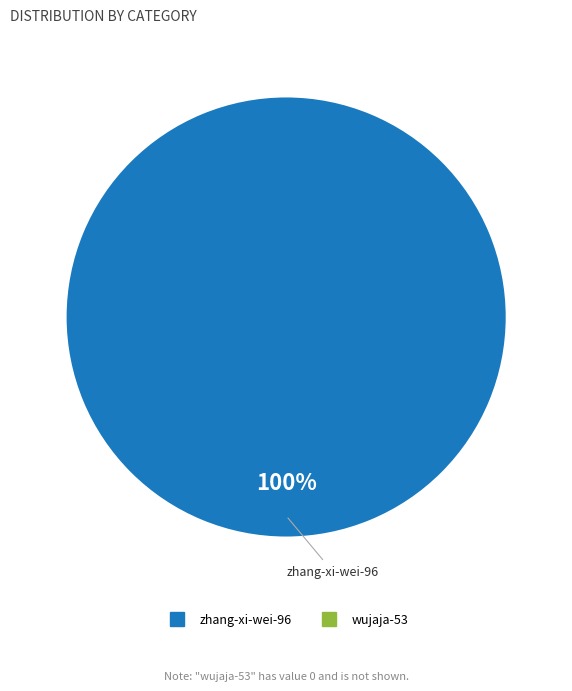

Is there any slice that represents more than half of the pie?

Yes